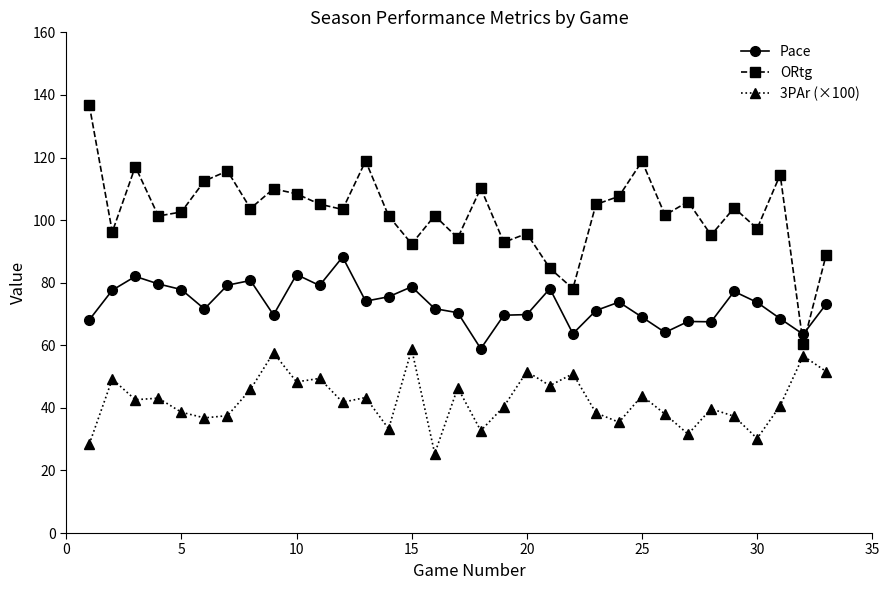

What is the smallest value displayed?

25.4